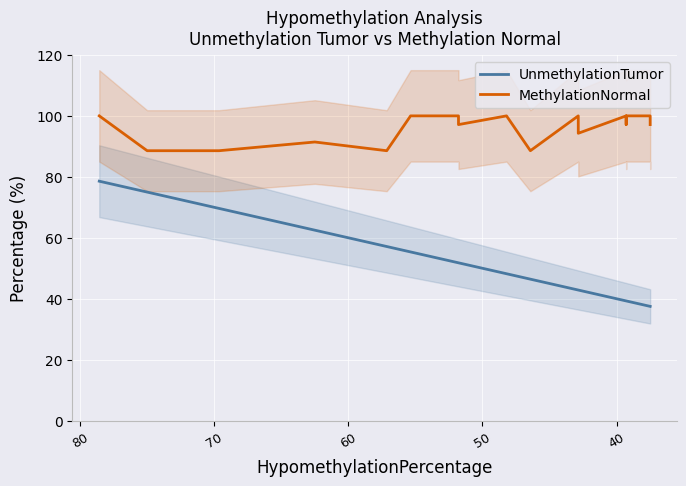

Which series has the widest spread of values?

UnmethylationTumor